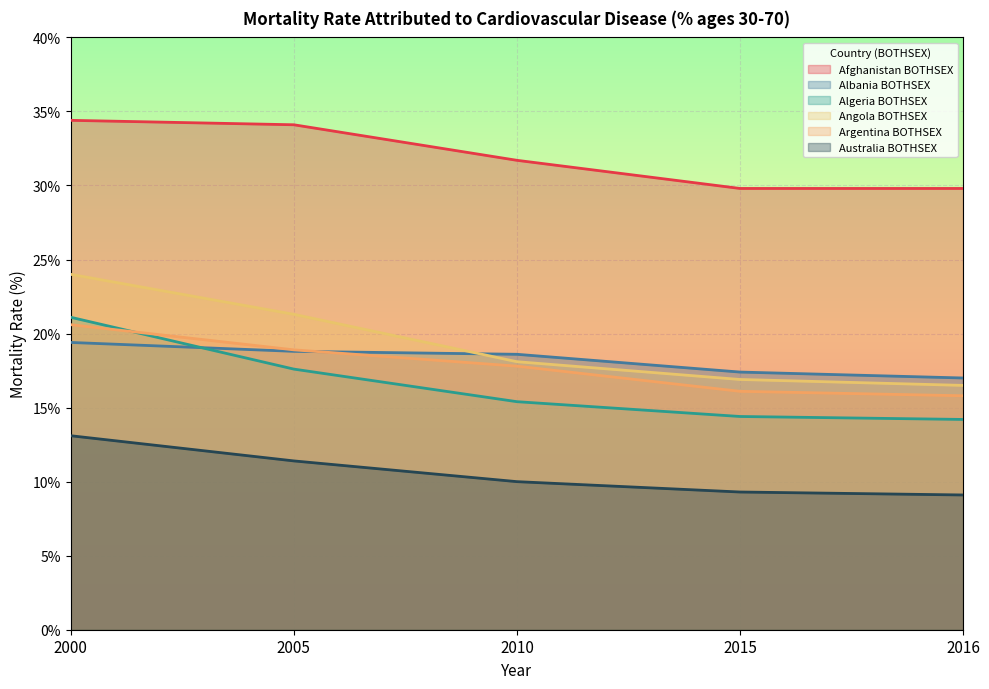

Count the number of data series in this chart.

6